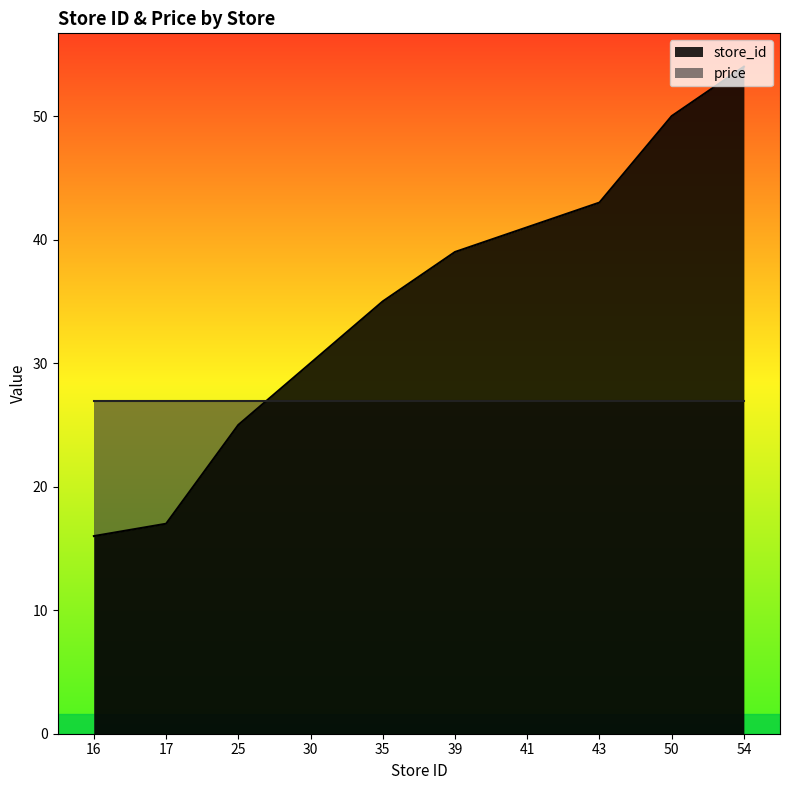

What is the average value?

35